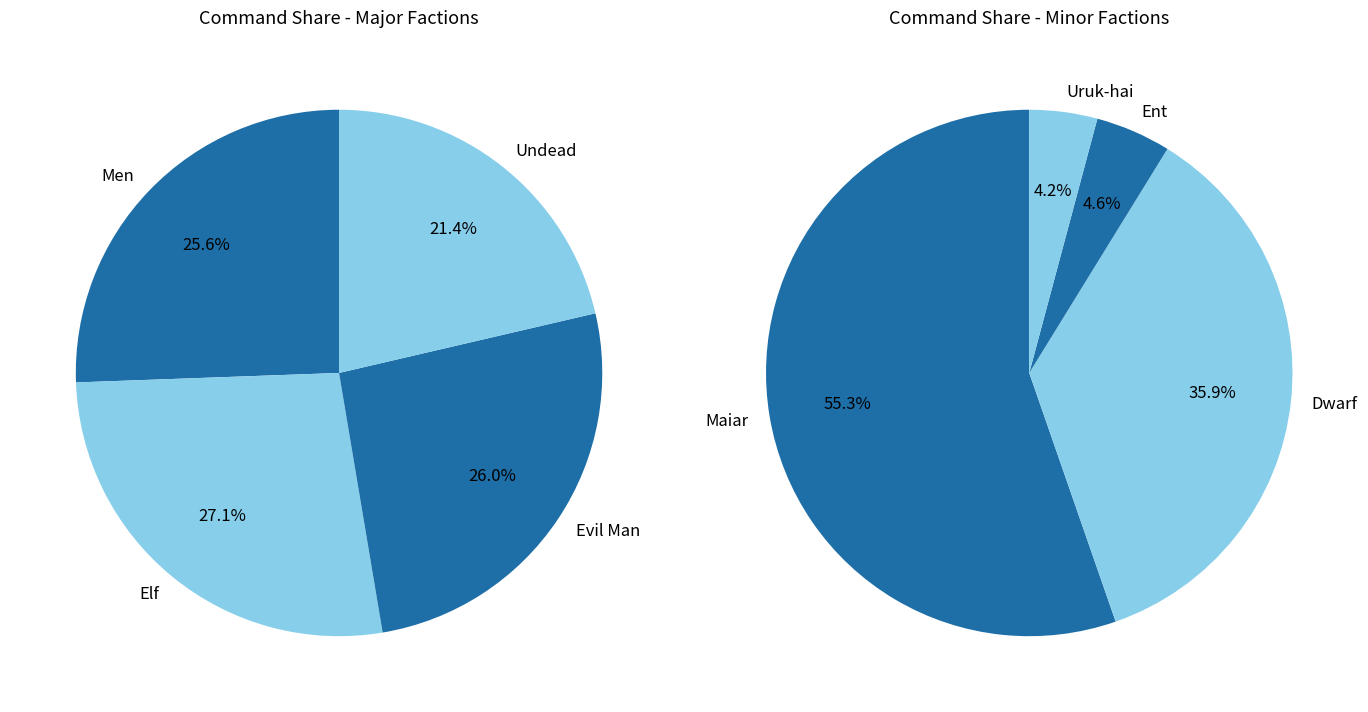

The Ent slice represents 1% of the pie. True or false?

False